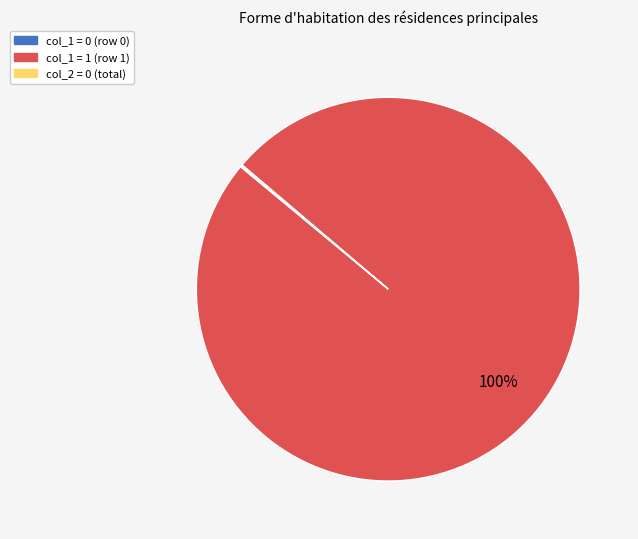

To the nearest percent, what is the difference between the largest and smallest slice percentages?

100%